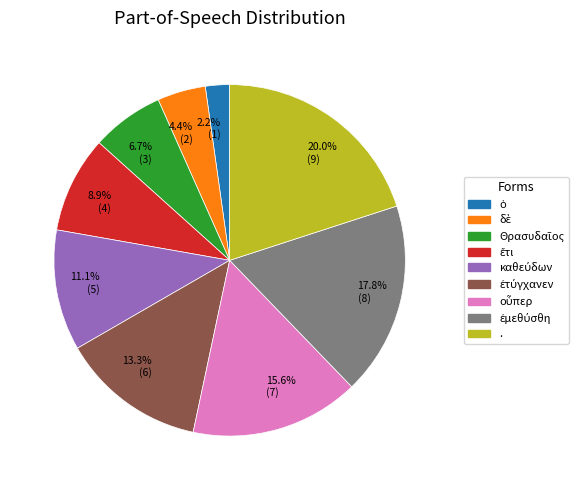

What percentage do 11.1% (5) and 15.6% (7) together represent?

26.7%